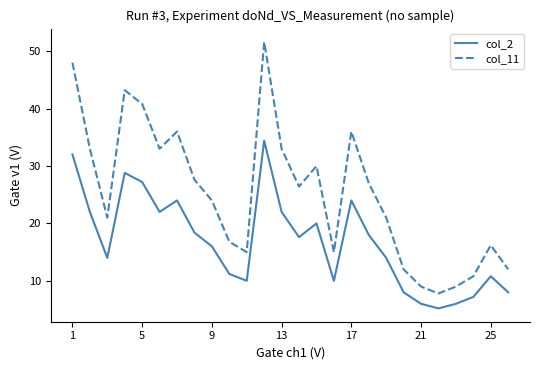

What is the highest value of the col_11 series?

51.6